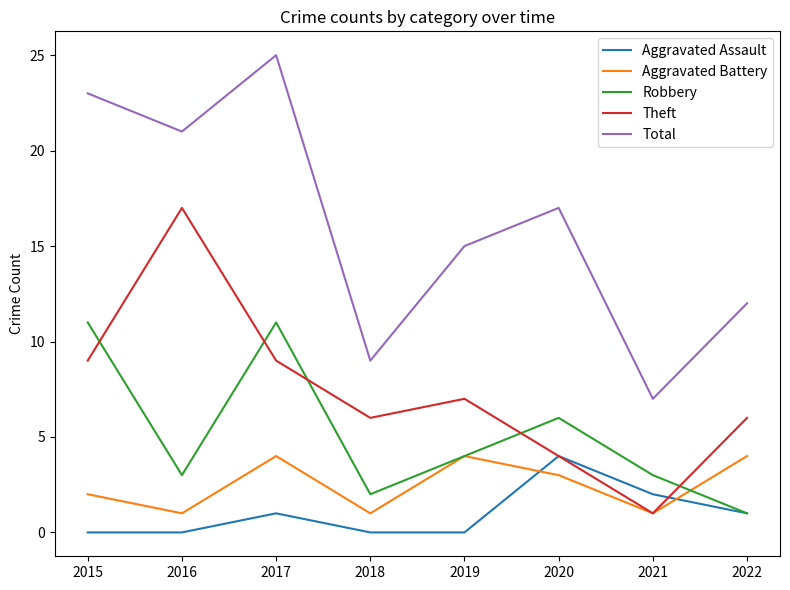

What is the approximate value of Theft at 2016?

17